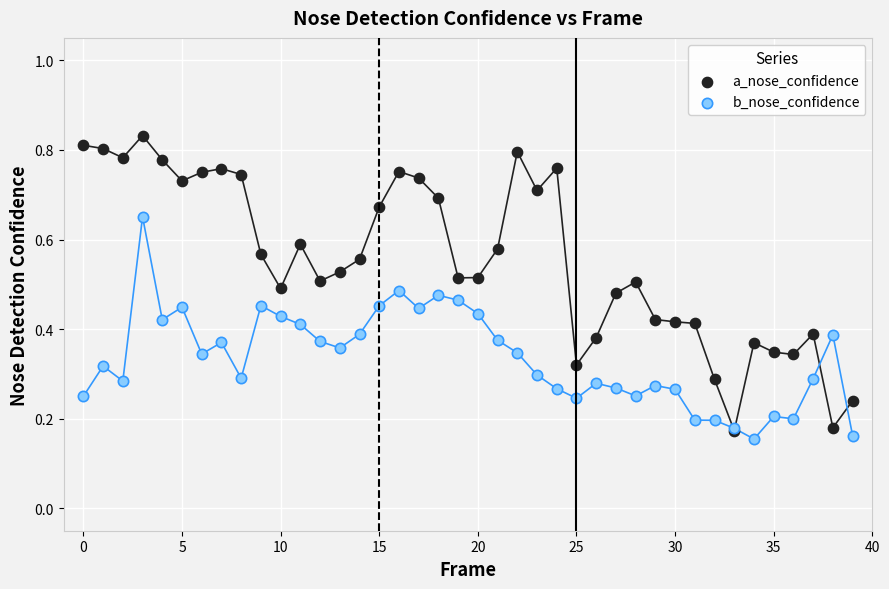

Which series reaches the minimum Y coordinate?

b_nose_confidence